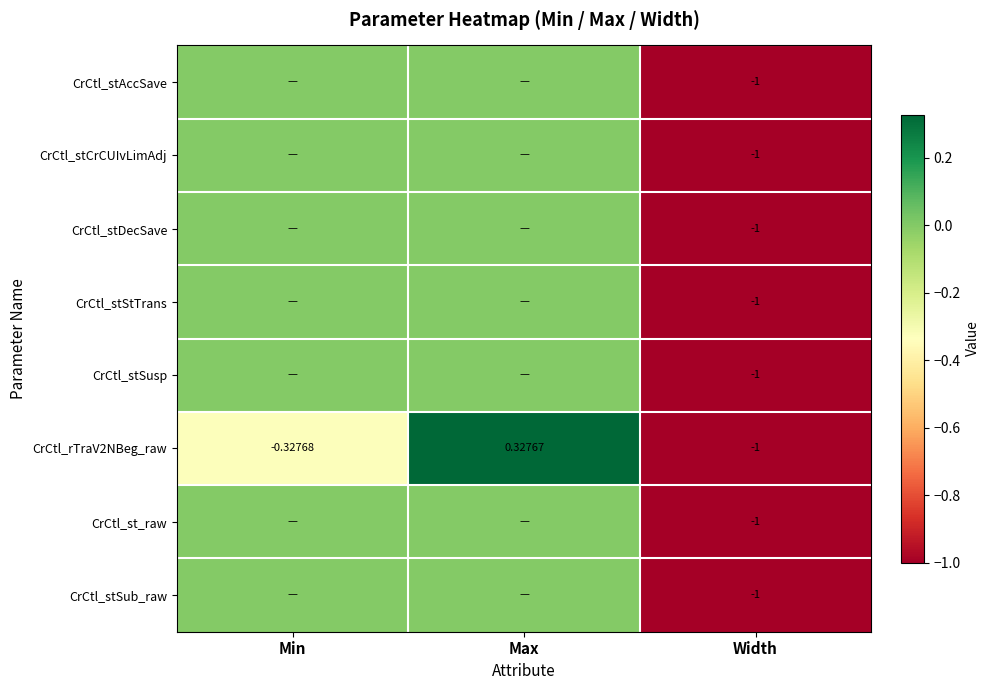

At which label does CrCtl_rTraV2NBeg_raw reach its minimum?

Width